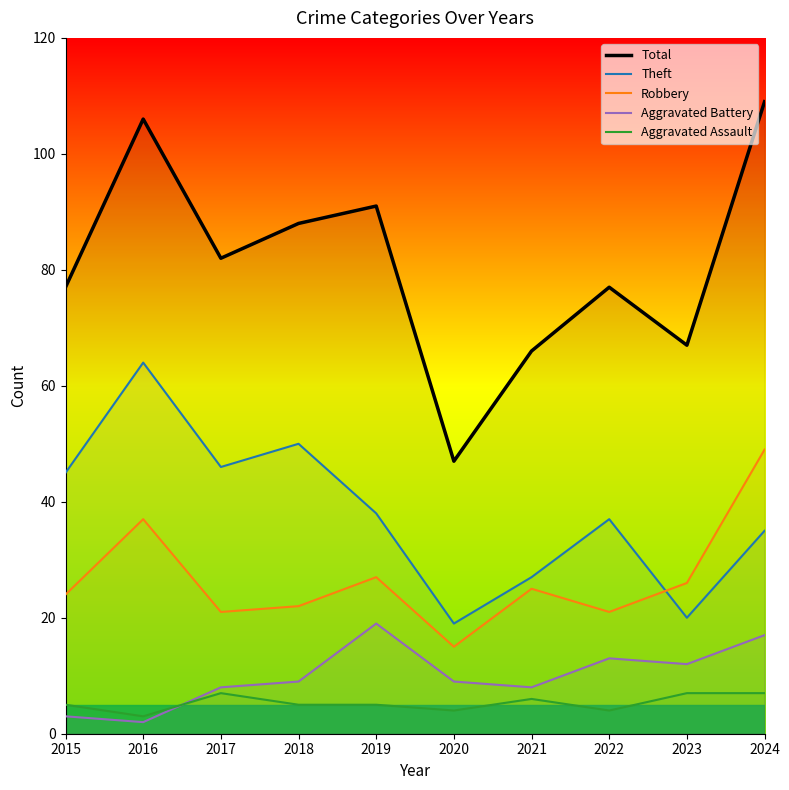

The value of Theft at 2022 is 12. True or false?

False